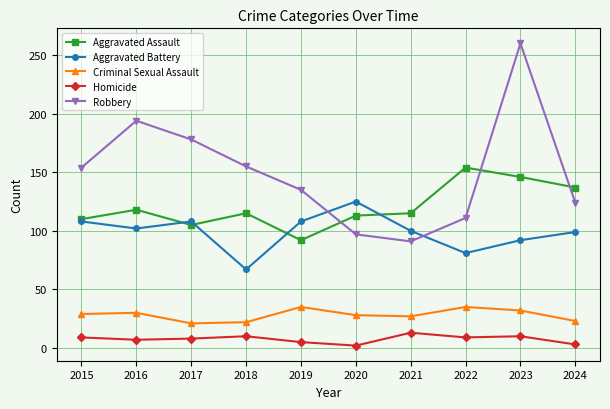

True or false: Aggravated Battery and Criminal Sexual Assault intersect in this chart.

False